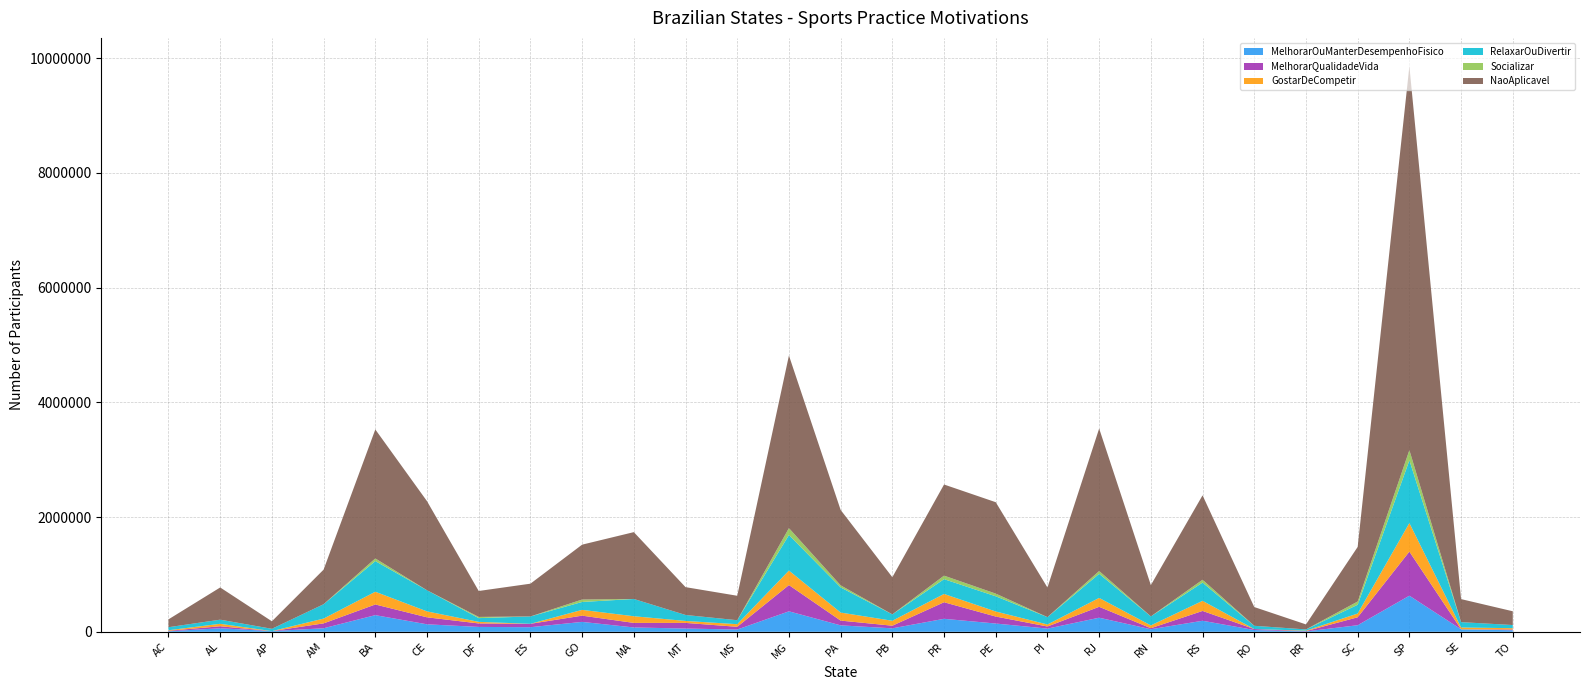

Reading left to right, extract all data points from this chart.

MelhorarOuManterDesempenhoFisico: AC=8947	AL=62012	AP=12250	AM=61978	BA=290336	CE=130620	DF=85209	ES=80465	GO=172856	MA=75788	MT=57024	MS=39623	MG=357012	PA=112463	PB=60620	PR=226537	PE=144260	PI=55777	RJ=245807	RN=44669	RS=192658	RO=31135	RR=6633	SC=114883	SP=629446	SE=43691	TO=26714
MelhorarQualidadeVida: AC=9065	AL=34555	AP=0	AM=84757	BA=186191	CE=122021	DF=60539	ES=58952	GO=108779	MA=79369	MT=98224	MS=47646	MG=457509	PA=82921	PB=45731	PR=288872	PE=121858	PI=36782	RJ=190105	RN=18282	RS=171101	RO=16974	RR=5452	SC=138377	SP=768505	SE=0	TO=13644
GostarDeCompetir: AC=9600	AL=43046	AP=0	AM=83795	BA=221843	CE=103320	DF=27508	ES=0	GO=100878	MA=116212	MT=34231	MS=45476	MG=252888	PA=140251	PB=86155	PR=144416	PE=88054	PI=35227	RJ=154759	RN=48409	RS=176189	RO=0	RR=7957	SC=65686	SP=498246	SE=31455	TO=22732
RelaxarOuDivertir: AC=52488	AL=71793	AP=40014	AM=250109	BA=533830	CE=368360	DF=65340	ES=128284	GO=137563	MA=301011	MT=104023	MS=69272	MG=619546	PA=438100	PB=111550	PR=257880	PE=264961	PI=128370	RJ=419578	RN=157320	RS=317448	RO=56578	RR=21617	SC=152657	SP=1092447	SE=93370	TO=55103
Socializar: AC=0	AL=0	AP=0	AM=0	BA=46753	CE=0	DF=20768	ES=0	GO=42448	MA=0	MT=0	MS=0	MG=120288	PA=36082	PB=0	PR=61477	PE=46497	PI=0	RJ=49358	RN=0	RS=49813	RO=0	RR=0	SC=56477	SP=177949	SE=0	TO=0
NaoAplicavel: AC=137149	AL=561438	AP=131162	AM=603028	BA=2248344	CE=1552510	DF=452322	ES=571151	GO=956612	MA=1164946	MT=485088	MS=426270	MG=3008534	PA=1314363	PB=647881	PR=1588182	PE=1593372	PI=515686	RJ=2483596	RN=544888	RS=1471690	RO=326929	RR=87254	SC=951569	SP=6692438	SE=401572	TO=239755